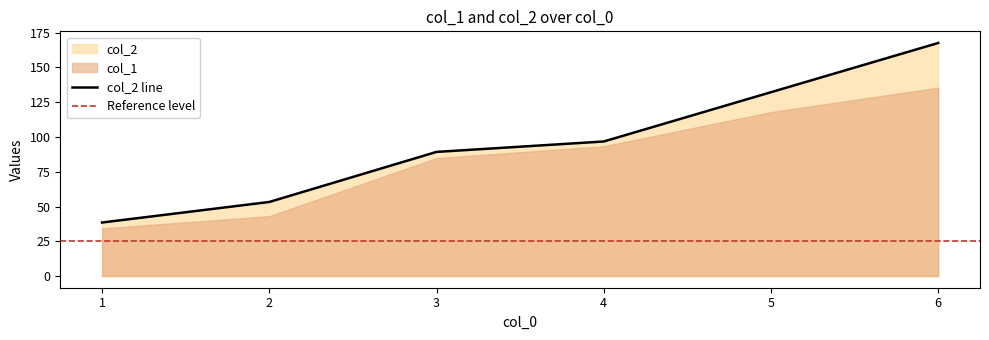

Which label corresponds to the largest value in the chart?

6